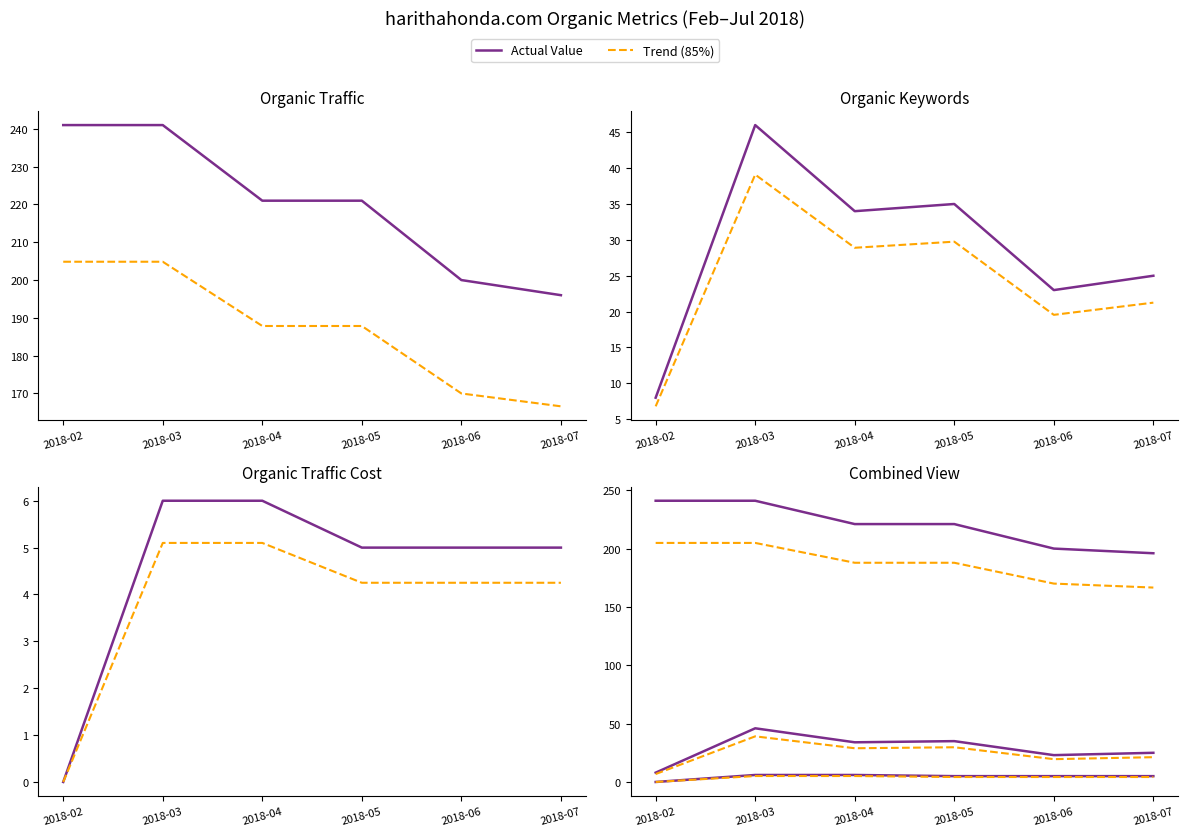

Reading left to right, list all the values displayed in this chart.

Organic Traffic: 241.0	241.0	221.0	221.0	200.0	196.0
Organic Traffic (trend): 204.8	204.8	187.8	187.8	170.0	166.6
Organic Keywords: 8.0	46.0	34.0	35.0	23.0	25.0
Organic Keywords (trend): 6.8	39.1	28.9	29.8	19.6	21.2
Organic Traffic Cost: 0.0	6.0	6.0	5.0	5.0	5.0
Organic Traffic Cost (trend): 0.0	5.1	5.1	4.2	4.2	4.2